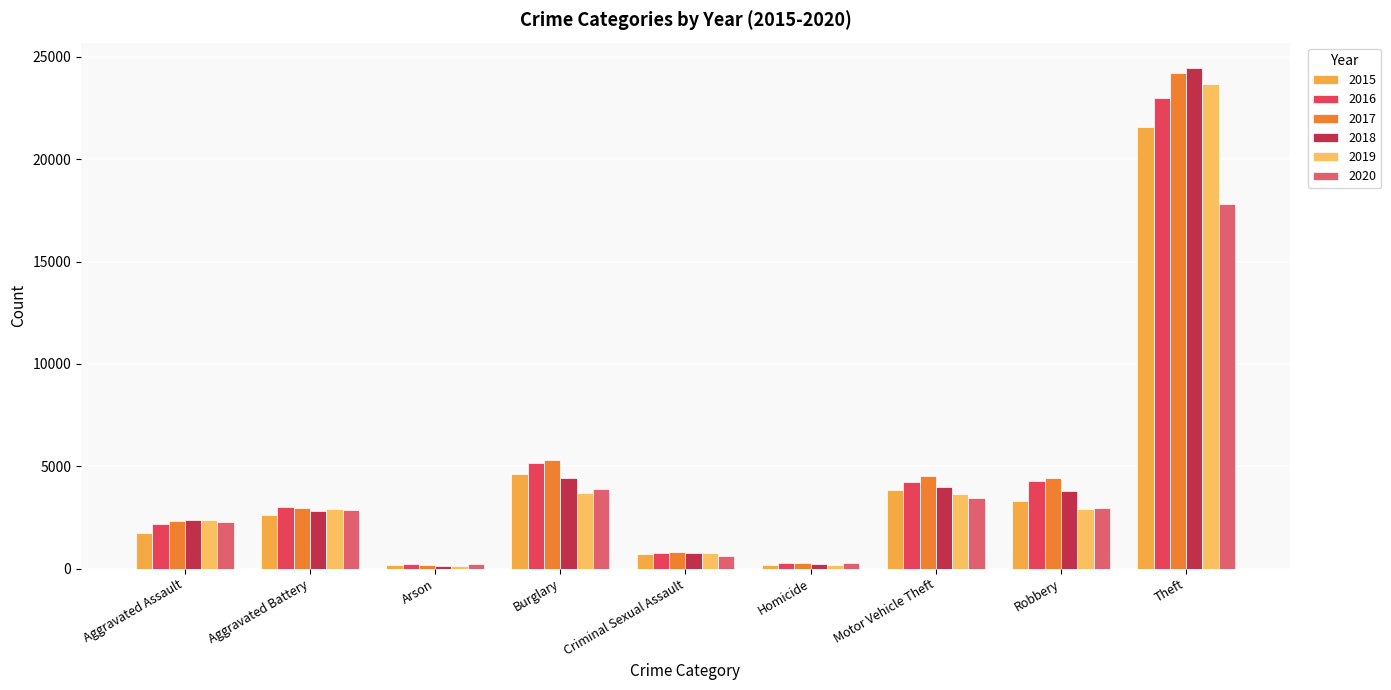

What is the sum of the 2015 values at Robbery and Theft?

24869